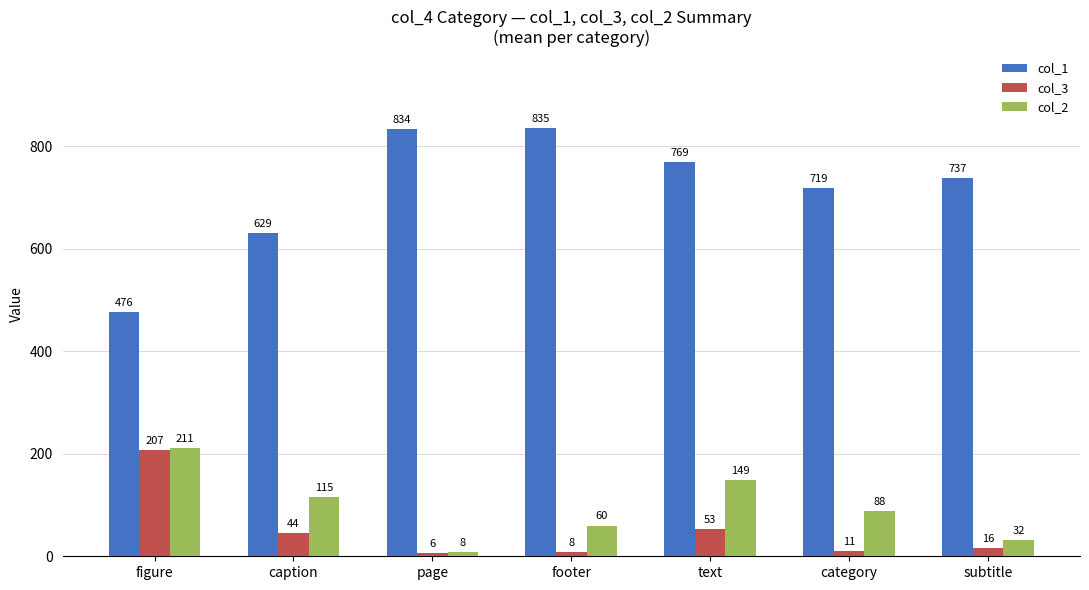

Where is col_1 nearest to the value 655?

caption